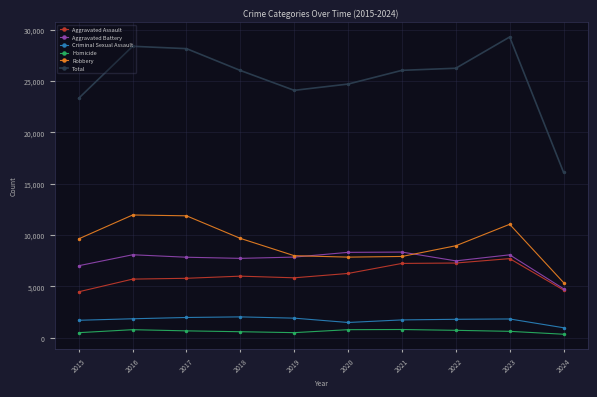

How many data points in Homicide are less than 672?

5